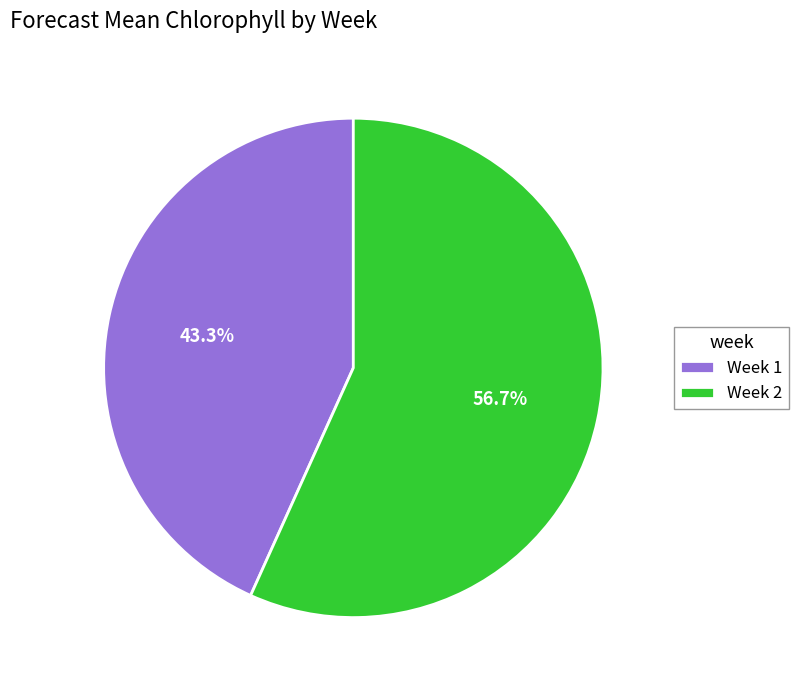

Rank the categories by value from highest to lowest.

Week 2, Week 1